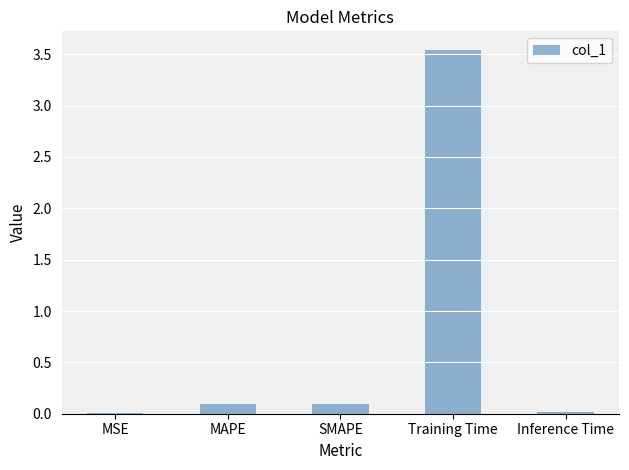

Between Training Time and SMAPE, which is larger?

Training Time